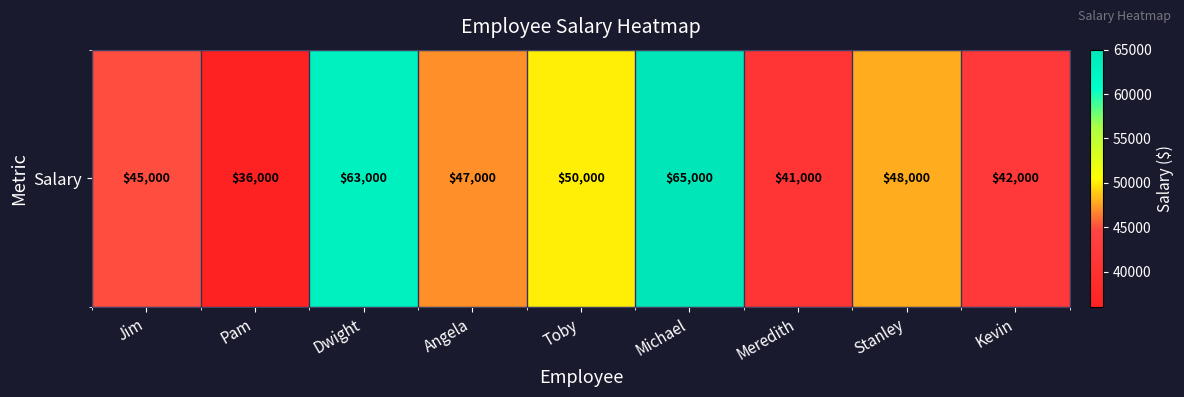

What is the smallest value displayed?

36000